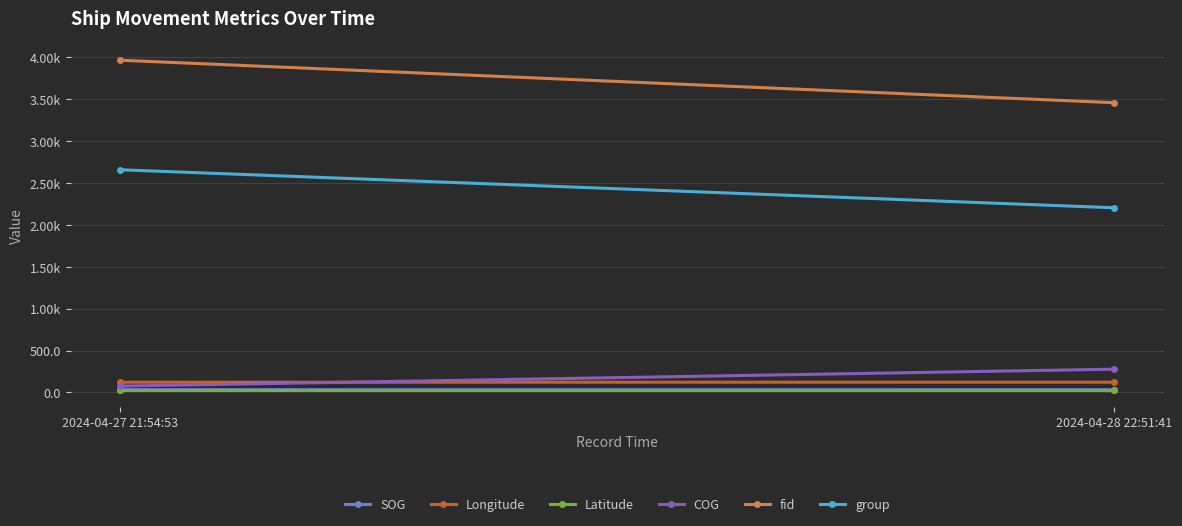

Reading left to right, transcribe all the data shown in this chart.

SOG: 2024-04-27 21:54:53=33.2	2024-04-28 22:51:41=32.8
Longitude: 2024-04-27 21:54:53=121.9	2024-04-28 22:51:41=121.9
Latitude: 2024-04-27 21:54:53=24.6	2024-04-28 22:51:41=24.6
COG: 2024-04-27 21:54:53=75.7	2024-04-28 22:51:41=277.5
fid: 2024-04-27 21:54:53=3967.0	2024-04-28 22:51:41=3459.7
group: 2024-04-27 21:54:53=2659.0	2024-04-28 22:51:41=2205.0